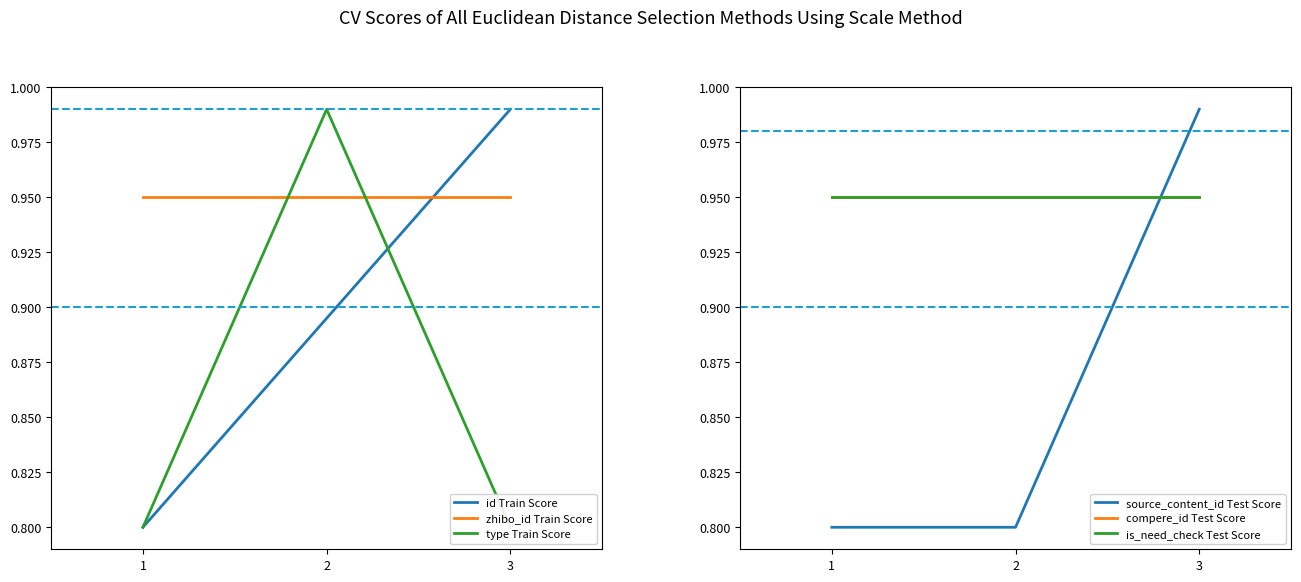

What is the average value of the compere_id Test Score series?

0.9